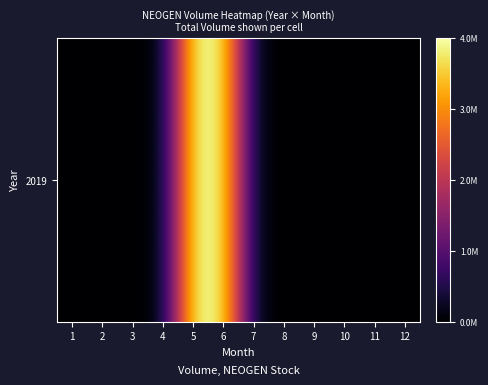

Reading left to right, list all the values displayed in this chart.

0	0	0	0	4570694	4476587	83268	0	0	0	0	0